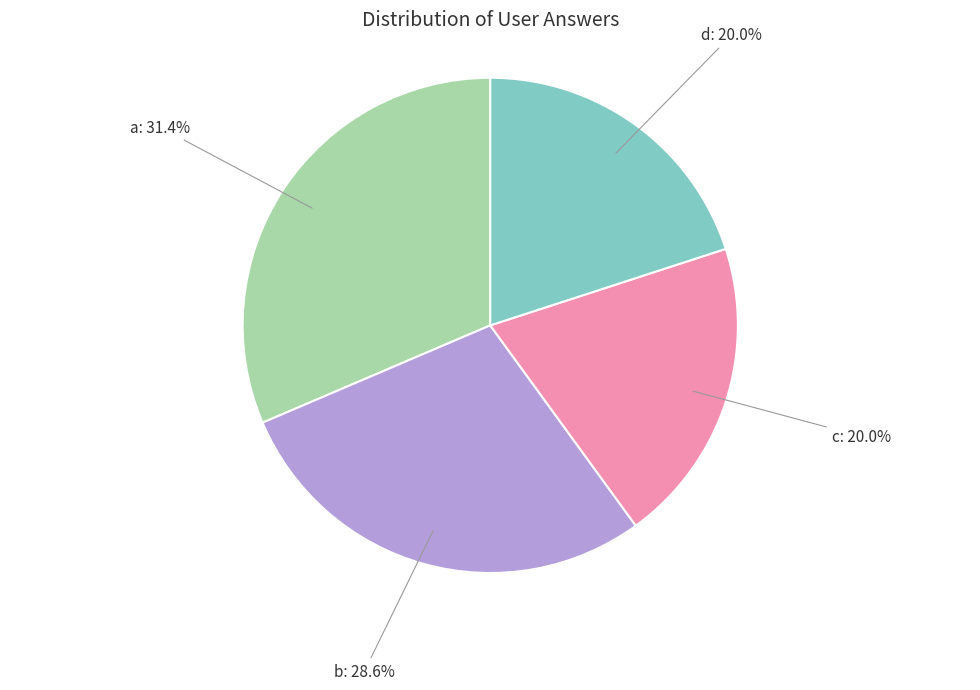

Does d account for over 50% of the chart?

No